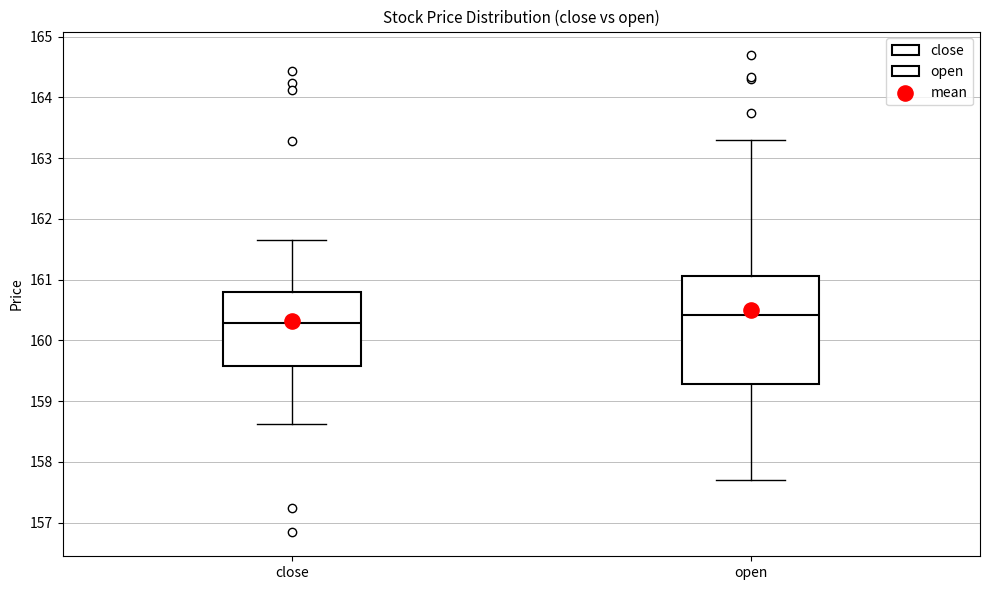

Reading left to right, read every box against the y-axis: the position of its median line, the range the box covers, and the ends of its whiskers. The values are not printed on the chart, so give them approximately, as read against the axis.

close: median 160.3, box 159.6 to 160.8, whiskers 158.6 to 161.7
open: median 160.4, box 159.3 to 161.1, whiskers 157.7 to 163.3